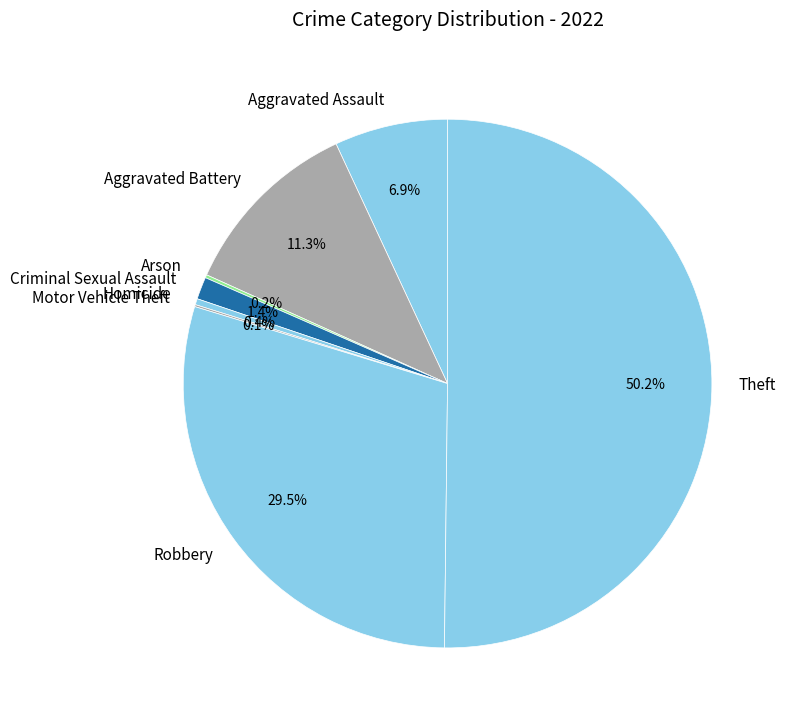

Which slice represents more than half of the pie?

Theft